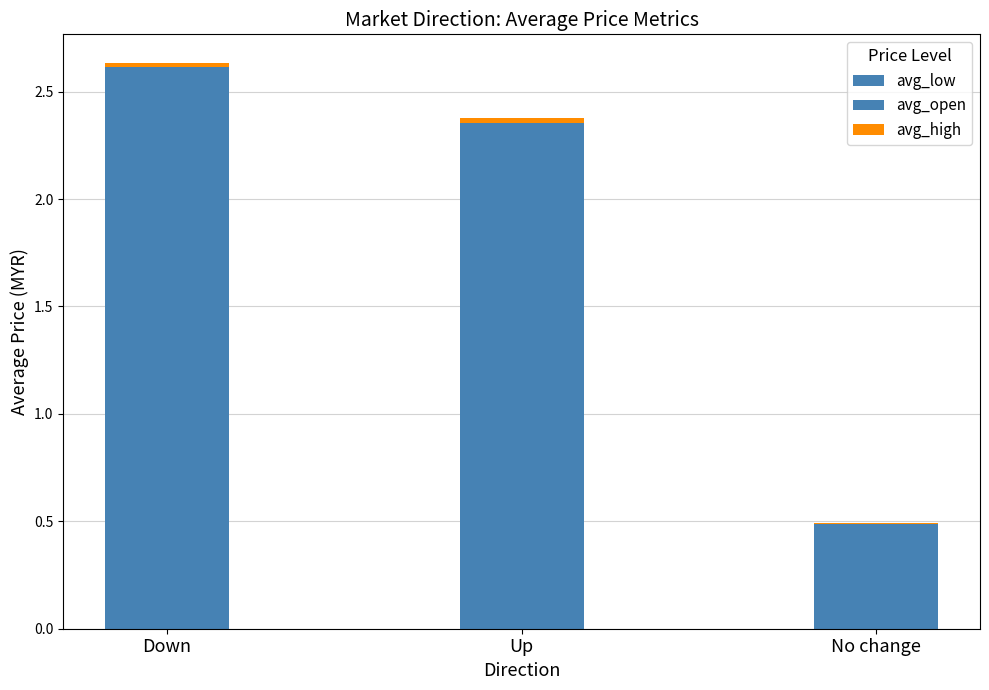

How many data points does each series have?

3